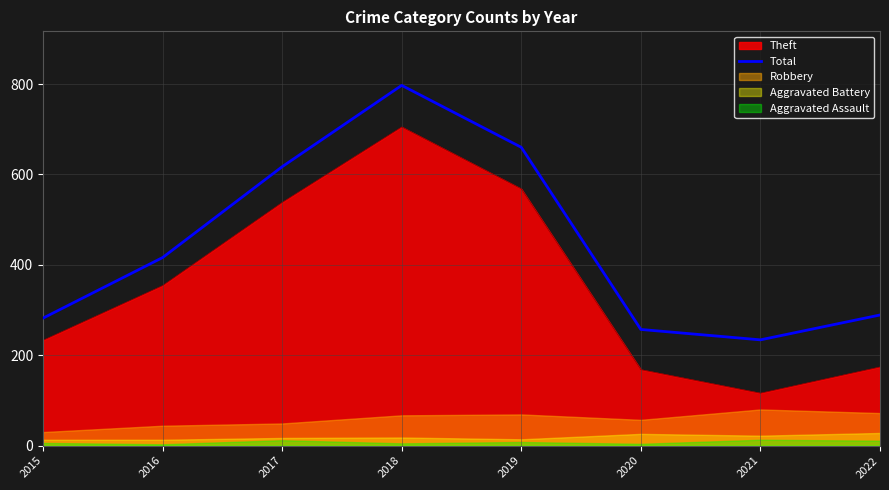

True or false: the data shows 257 at 2020.

True